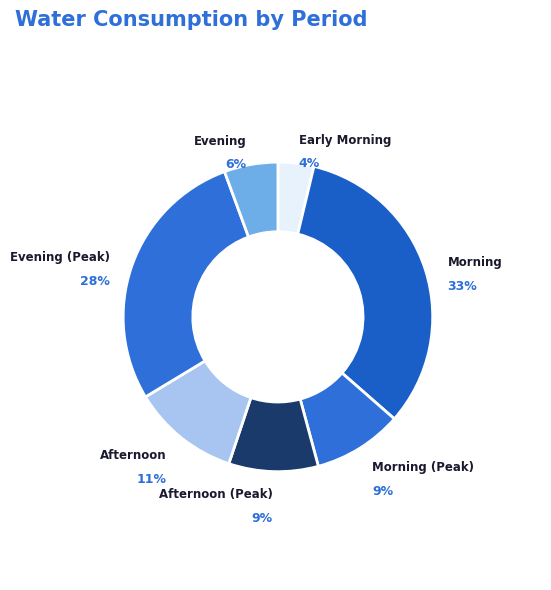

How many segments does this pie chart have?

7